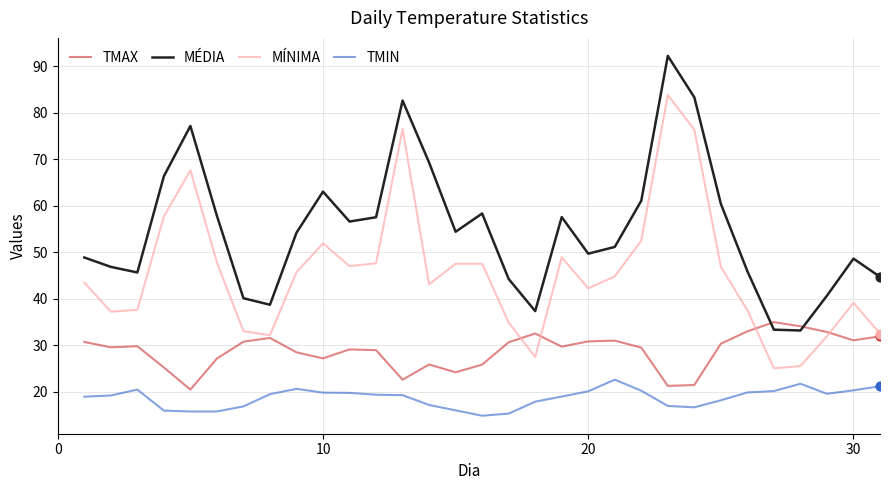

List the series in order of their overall mean, highest first.

MÉDIA, MÍNIMA, TMAX, TMIN